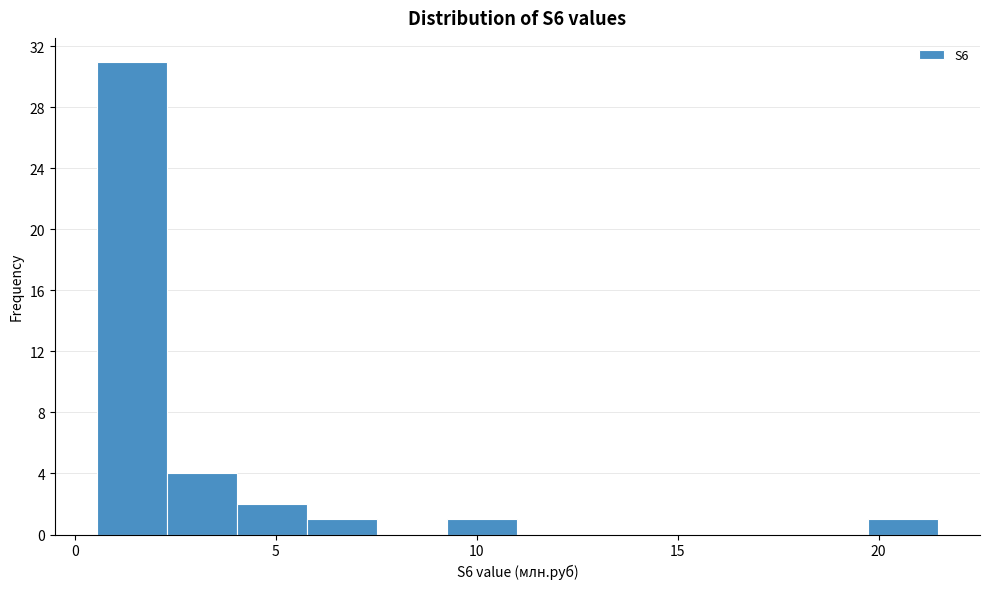

Read against the x-axis, roughly where is the centre of the tallest bar?

1.5